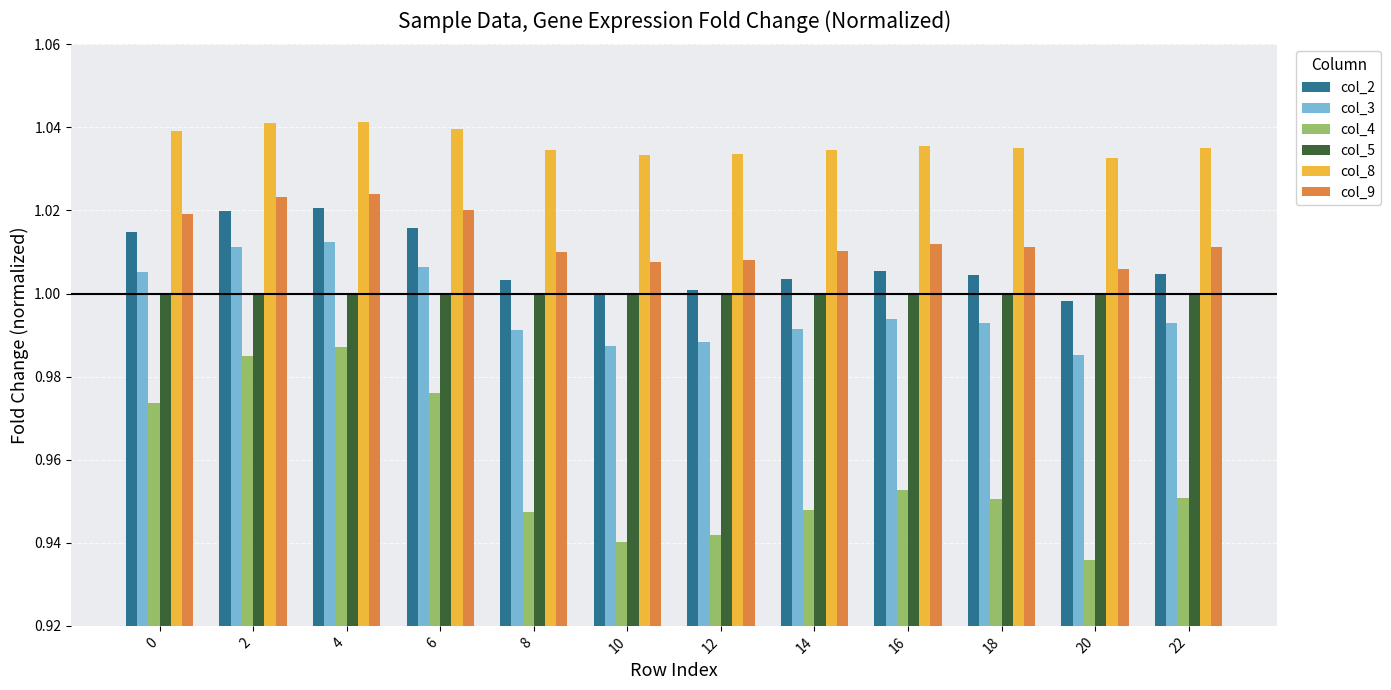

Which series has the largest range (max minus min)?

col_4